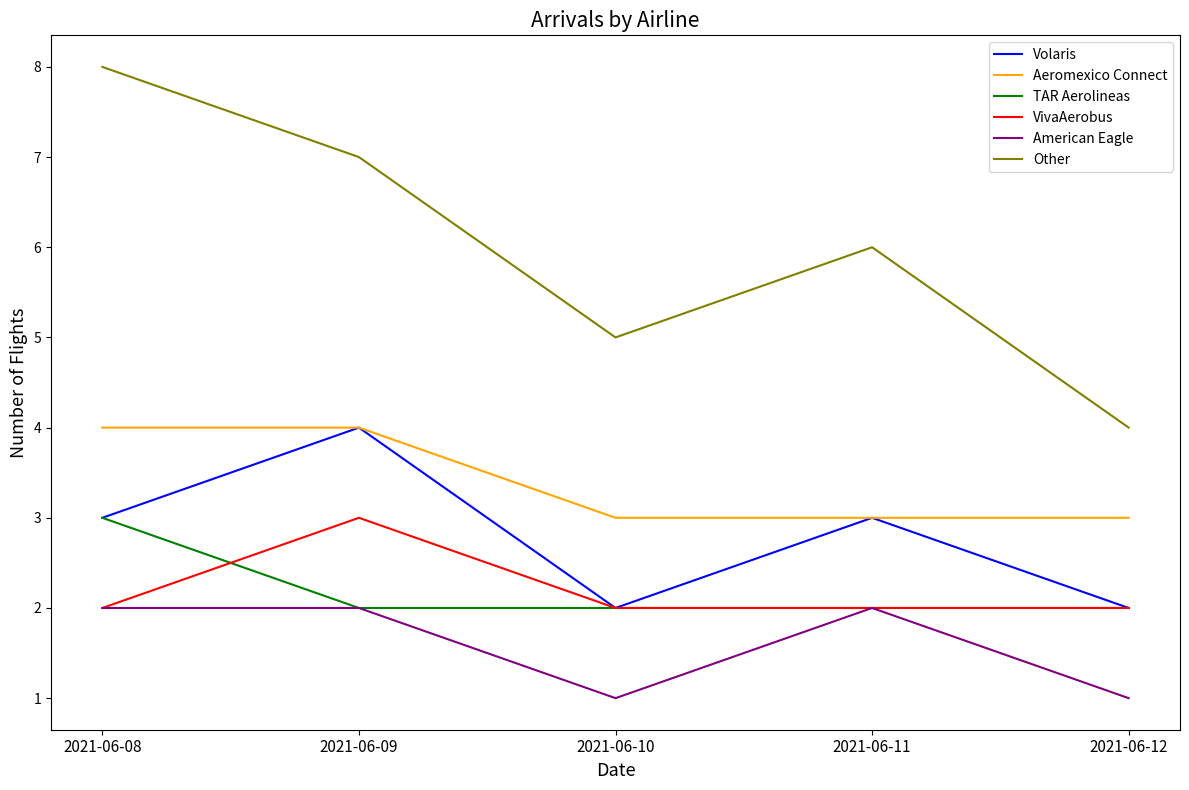

True or false: Aeromexico Connect and American Eagle intersect in this chart.

False